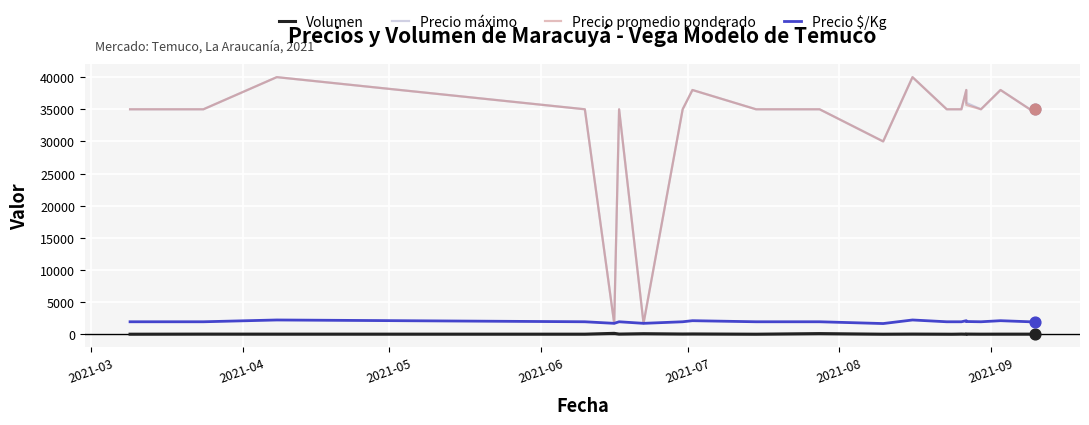

What are all the series names shown in the legend?

Volumen, Precio máximo, Precio promedio ponderado, Precio $/Kg